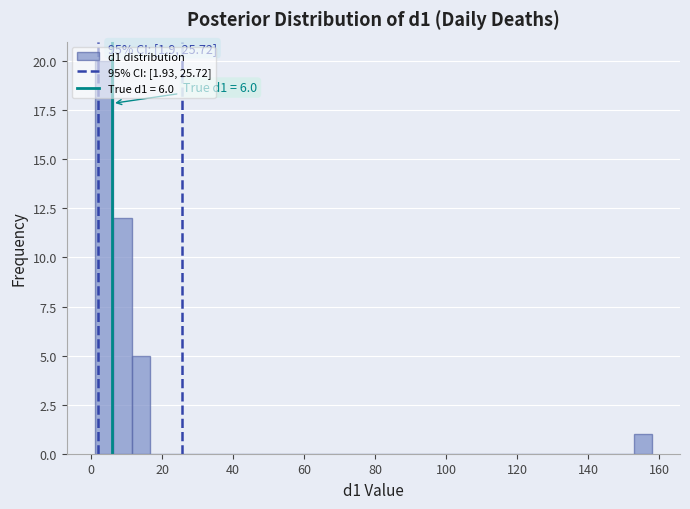

Around what value on the x-axis is the tallest bar? Give the approximate position of its centre, as read against the axis.

4